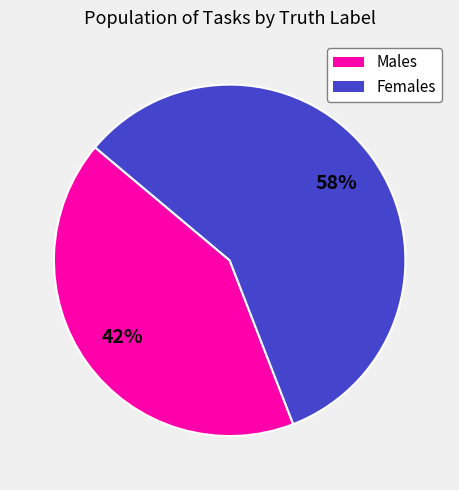

True or false: Females accounts for 58% of the total.

True